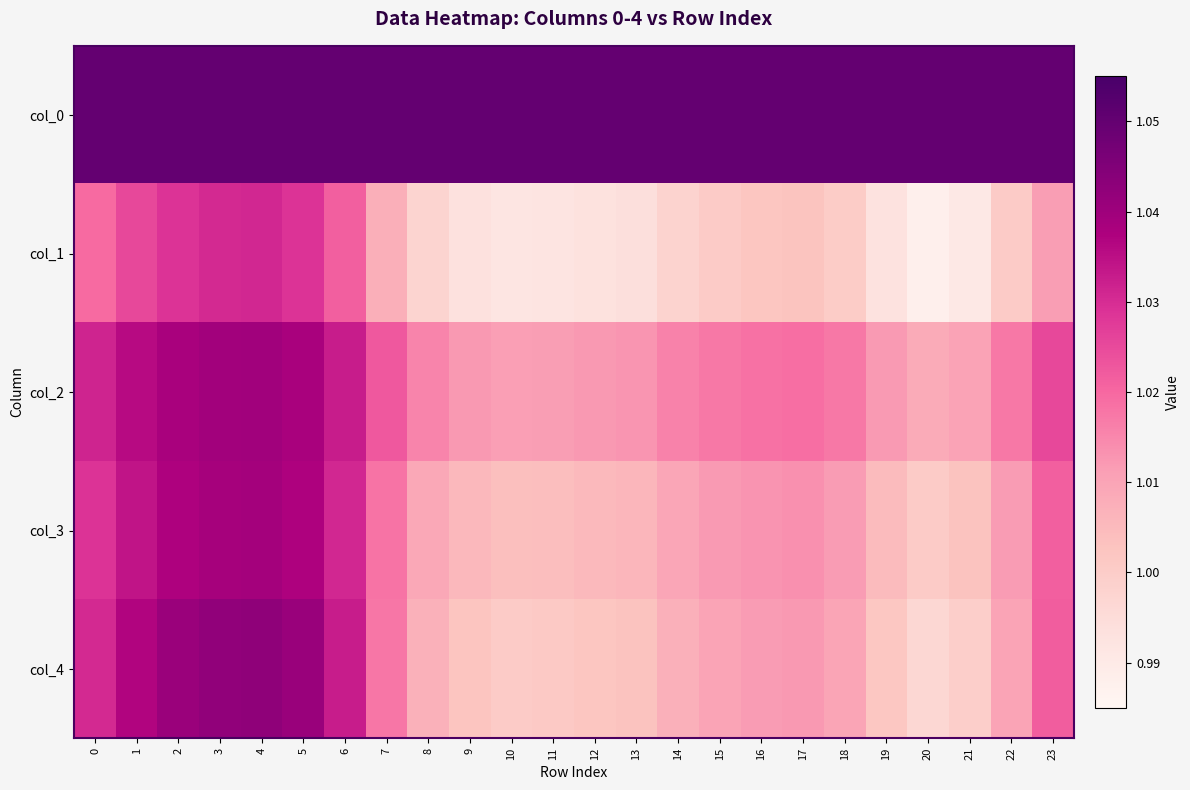

Reading left to right, extract all data points from this chart.

col_0: 0=1.1	1=1.1	2=1.1	3=1.1	4=1.1	5=1.1	6=1.1	7=1.1	8=1.1	9=1.1	10=1.1	11=1.1	12=1.1	13=1.1	14=1.1	15=1.1	16=1.1	17=1.1	18=1.1	19=1.1	20=1.1	21=1.1	22=1.1	23=1.1
col_1: 0=1.0	1=1.0	2=1.0	3=1.0	4=1.0	5=1.0	6=1.0	7=1.0	8=1.0	9=1.0	10=1.0	11=1.0	12=1.0	13=1.0	14=1.0	15=1.0	16=1.0	17=1.0	18=1.0	19=1.0	20=1.0	21=1.0	22=1.0	23=1.0
col_2: 0=1.0	1=1.0	2=1.0	3=1.0	4=1.0	5=1.0	6=1.0	7=1.0	8=1.0	9=1.0	10=1.0	11=1.0	12=1.0	13=1.0	14=1.0	15=1.0	16=1.0	17=1.0	18=1.0	19=1.0	20=1.0	21=1.0	22=1.0	23=1.0
col_3: 0=1.0	1=1.0	2=1.0	3=1.0	4=1.0	5=1.0	6=1.0	7=1.0	8=1.0	9=1.0	10=1.0	11=1.0	12=1.0	13=1.0	14=1.0	15=1.0	16=1.0	17=1.0	18=1.0	19=1.0	20=1.0	21=1.0	22=1.0	23=1.0
col_4: 0=1.0	1=1.0	2=1.0	3=1.0	4=1.0	5=1.0	6=1.0	7=1.0	8=1.0	9=1.0	10=1.0	11=1.0	12=1.0	13=1.0	14=1.0	15=1.0	16=1.0	17=1.0	18=1.0	19=1.0	20=1.0	21=1.0	22=1.0	23=1.0